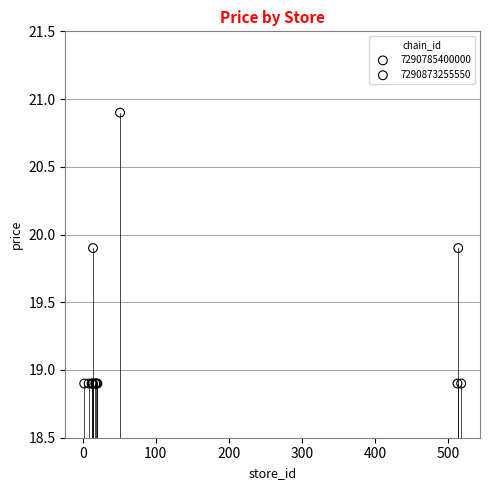

Which series reaches the maximum Y coordinate?

7290873255550